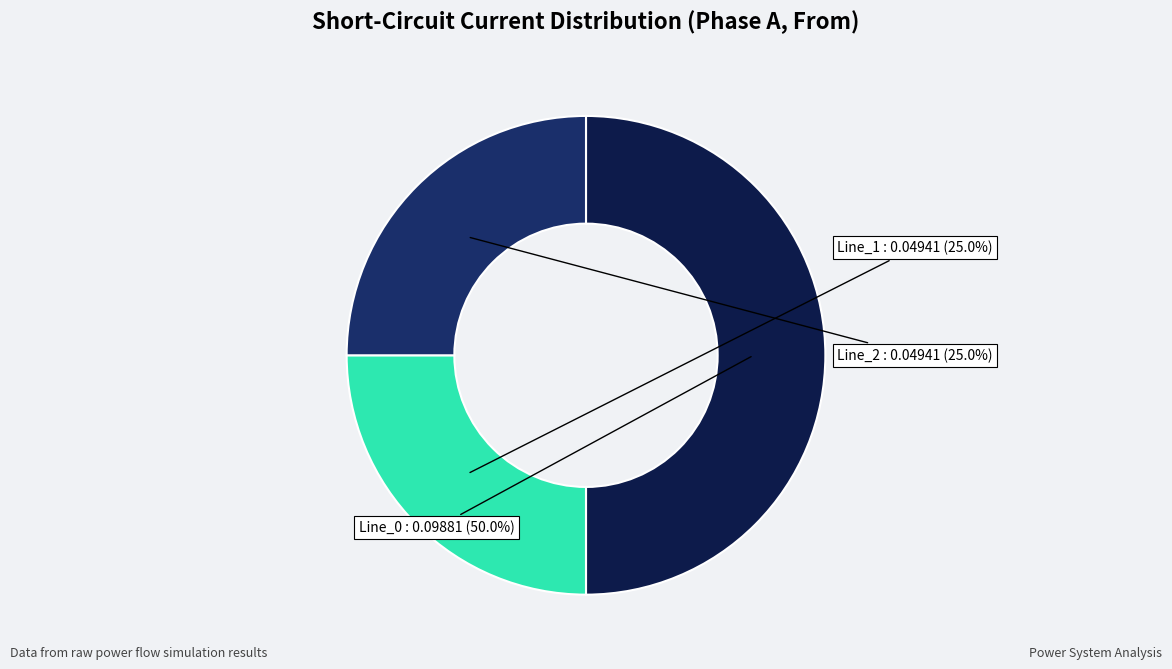

How many segments does this pie chart have?

3